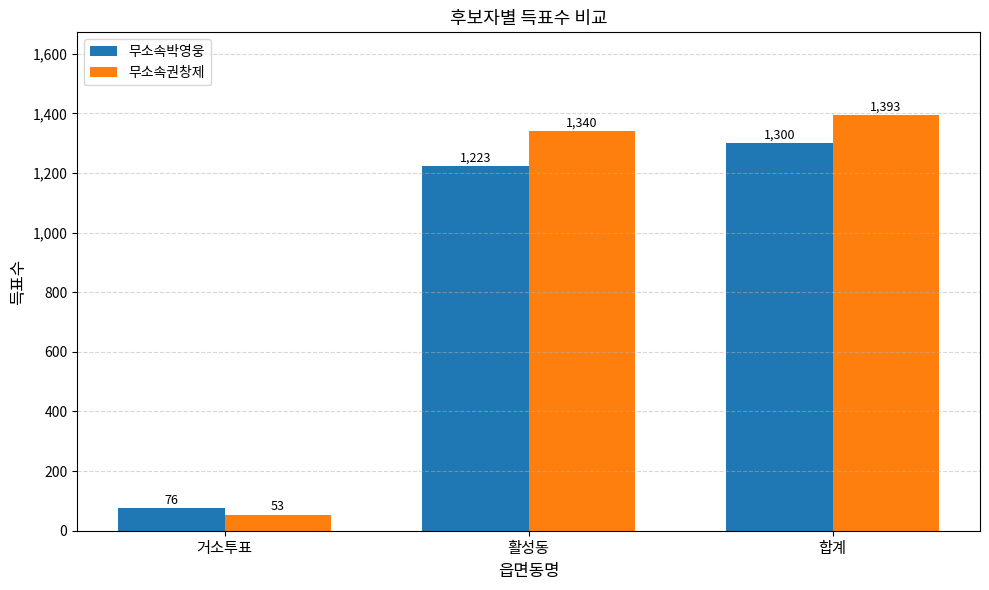

Rank the series by their maximum value, from highest to lowest.

무소속권창제, 무소속박영웅